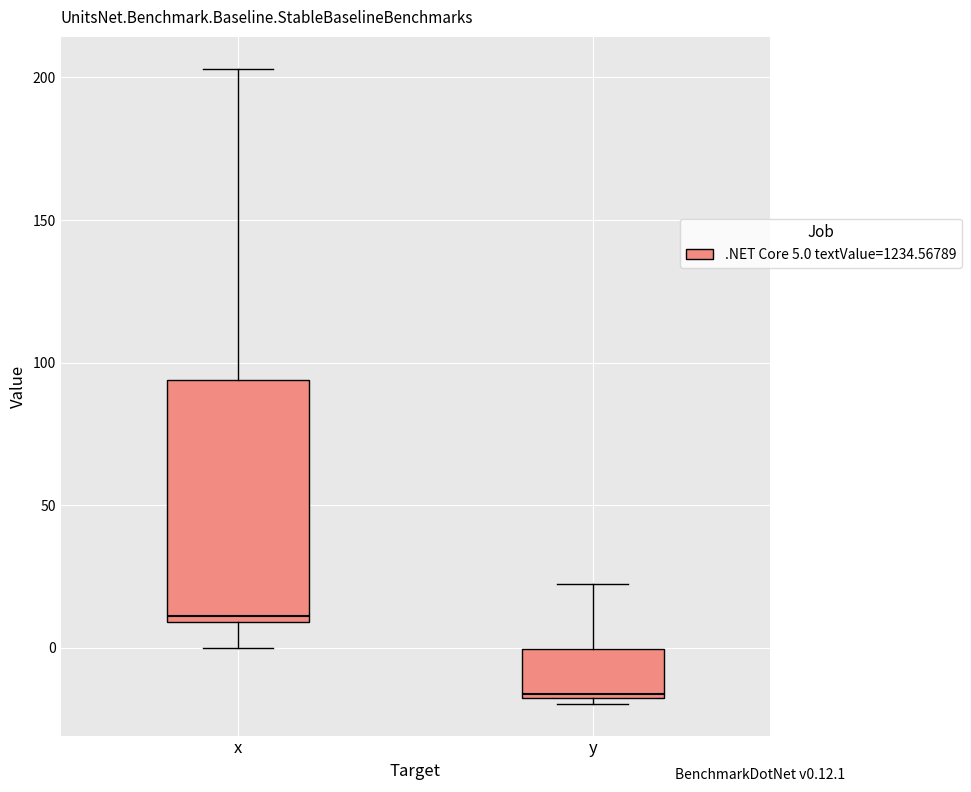

Reading left to right, transcribe this box plot: for each box, give where its median line is, the range the box spans, and where its two whiskers end, as read against the y-axis. The values are not printed on the chart, so give them approximately, as read against the axis.

x: median 10 (just above the box's lower edge), box 10 to 95, whiskers 0 to 205
y: median -15, box -20 to 0, whiskers -20 (just below the box's lower edge) to 20